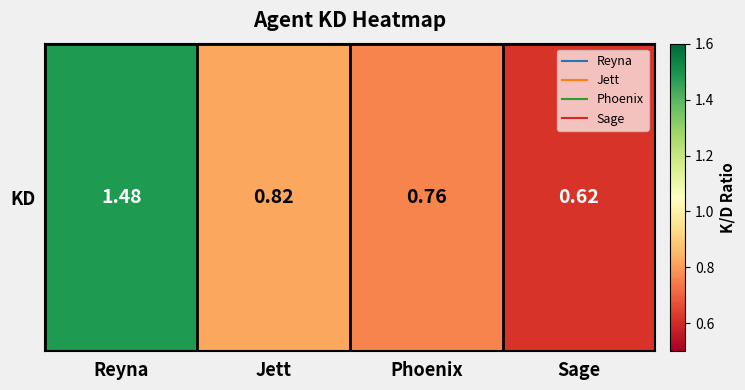

Read the value at Phoenix.

0.8